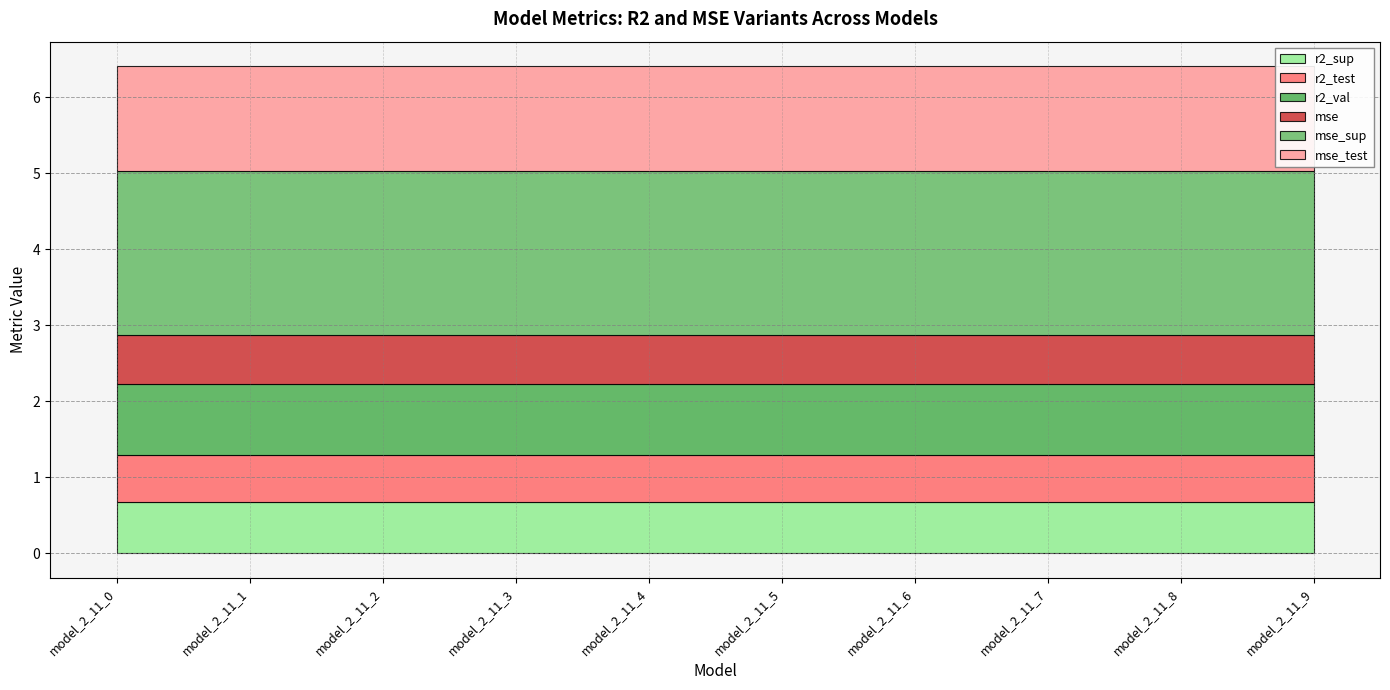

The value of r2_val at model_2_11_1 is 1.3. True or false?

False